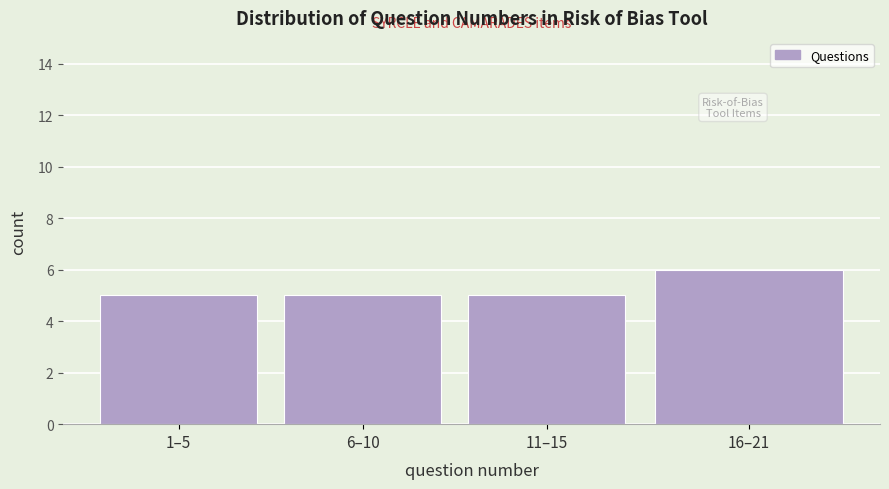

Reading left to right, what are all the values shown in this chart?

5	5	5	6